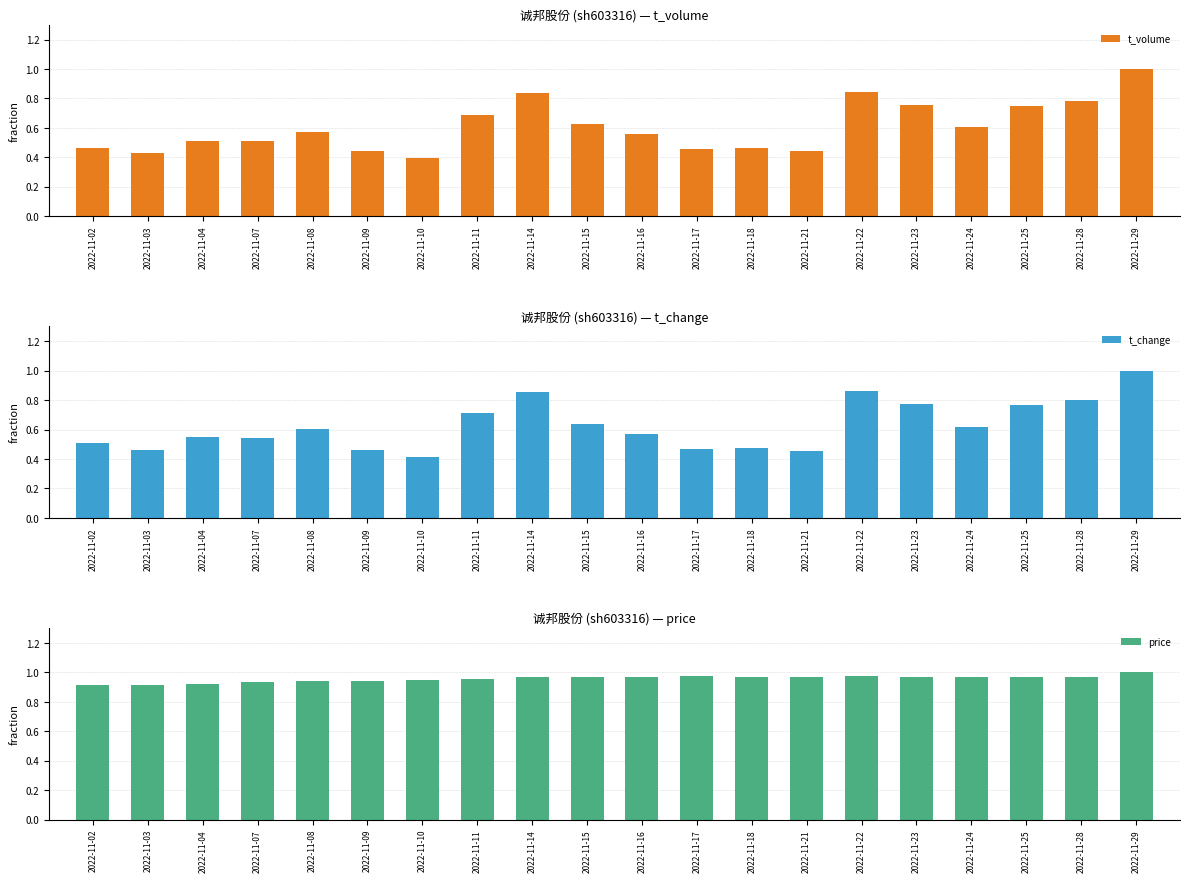

What is the value of the price bar at the 10th from the left?

1.0